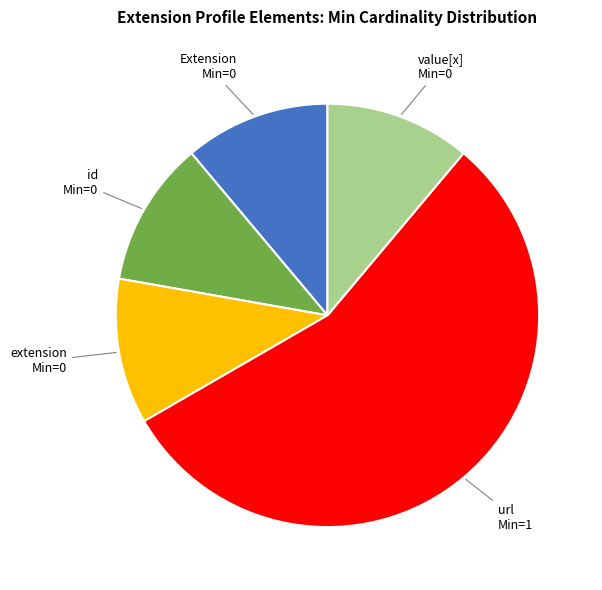

Is there a majority slice in this chart?

Yes